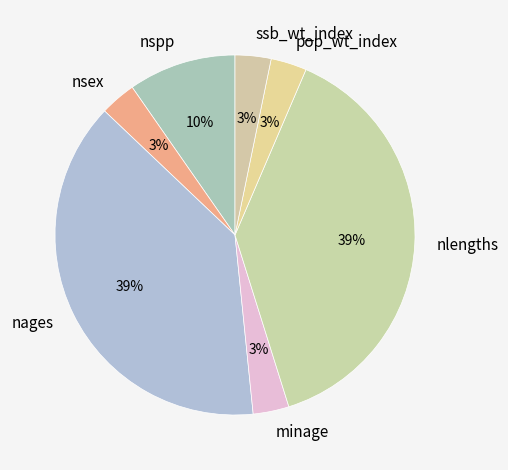

Is the sum of minage and ssb_wt_index greater than half?

No